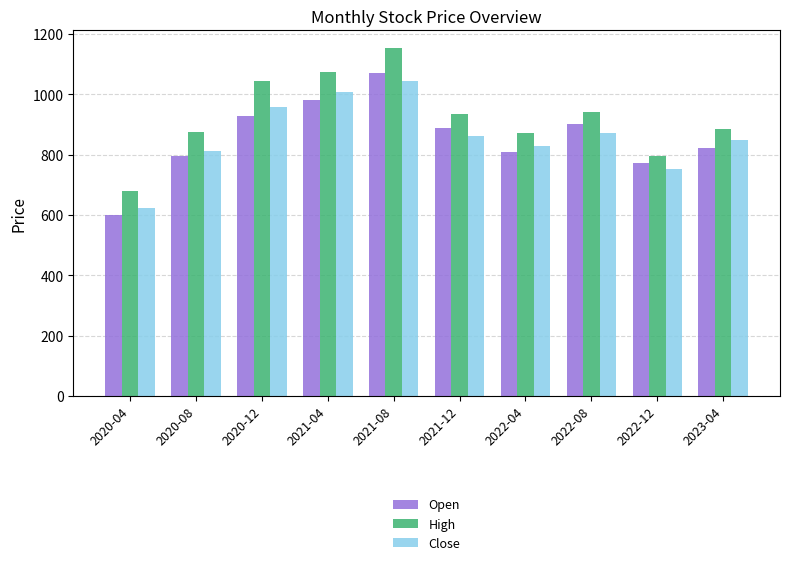

Which series changed the most between 2020-12 and 2022-08?

High